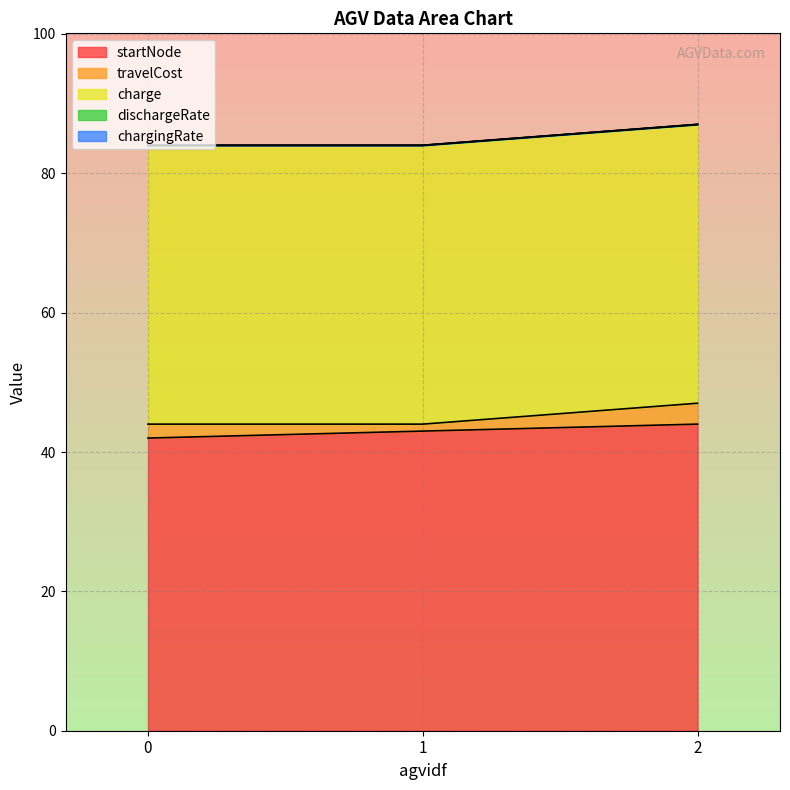

True or false: travelCost has a value of 2.0 at 0.

True